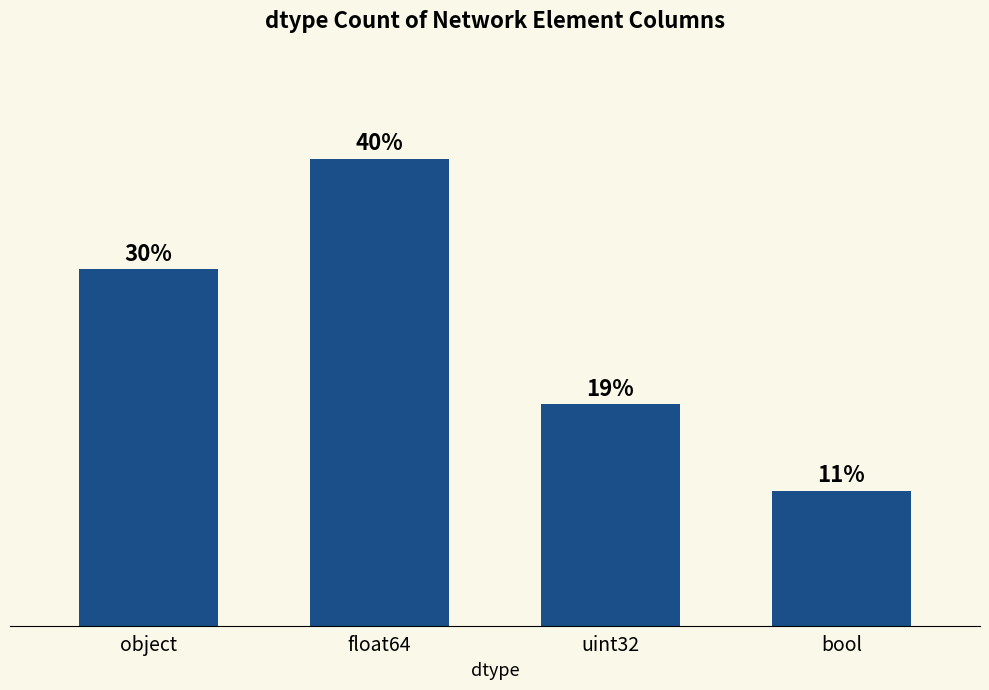

Count the number of categories in the chart.

4